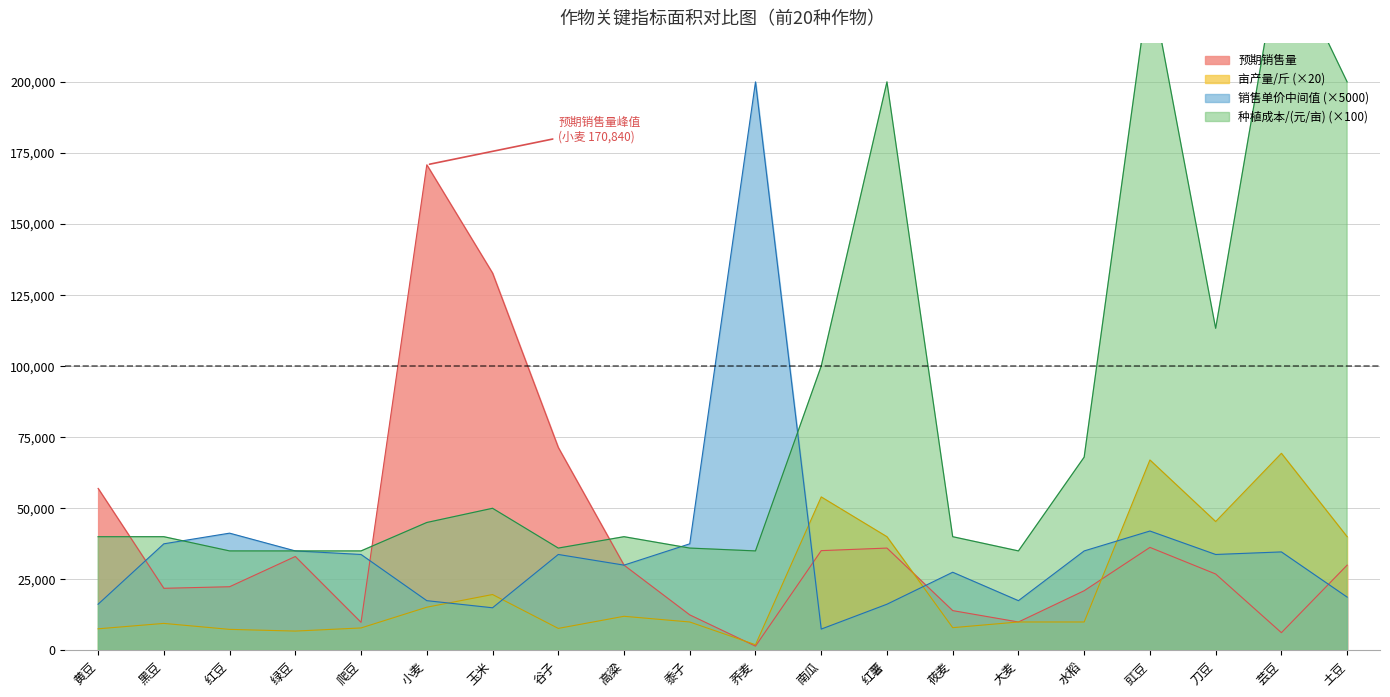

Which series changed the most between 莜麦 and 水稻?

种植成本/(元/亩)